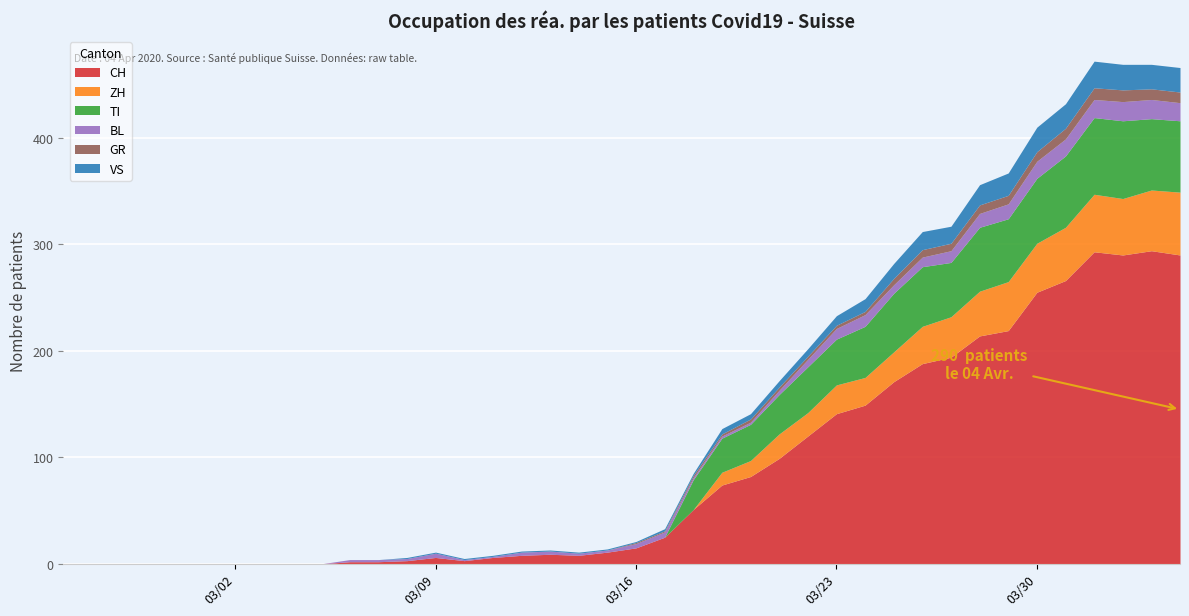

Which series has the largest range (max minus min)?

CH